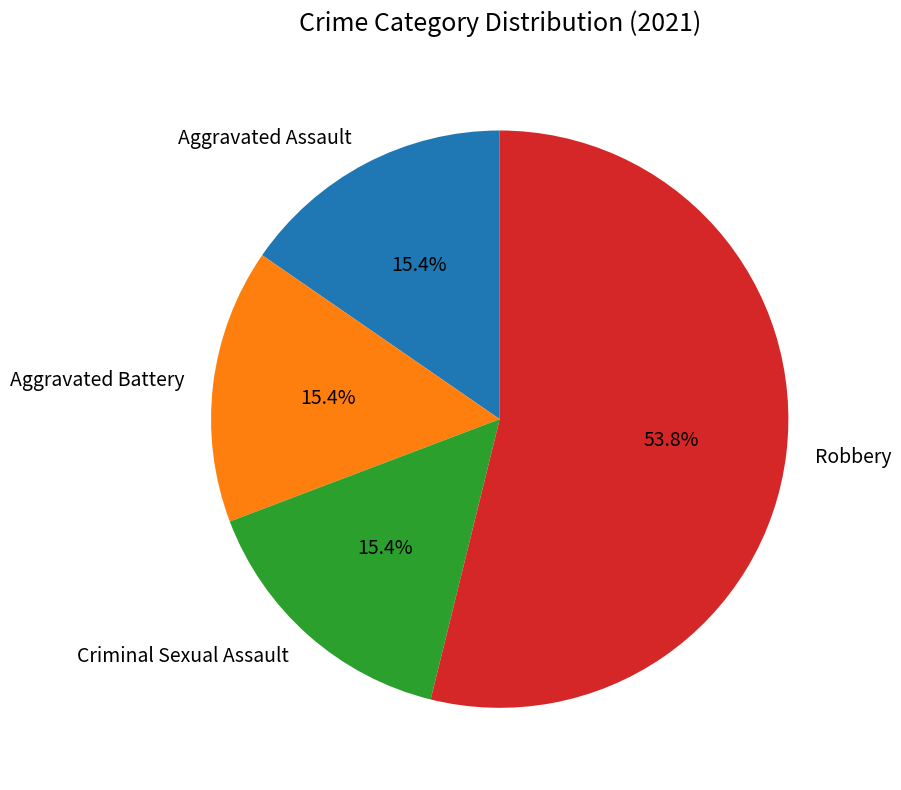

What percentage do Aggravated Assault and Robbery together represent?

69.2%